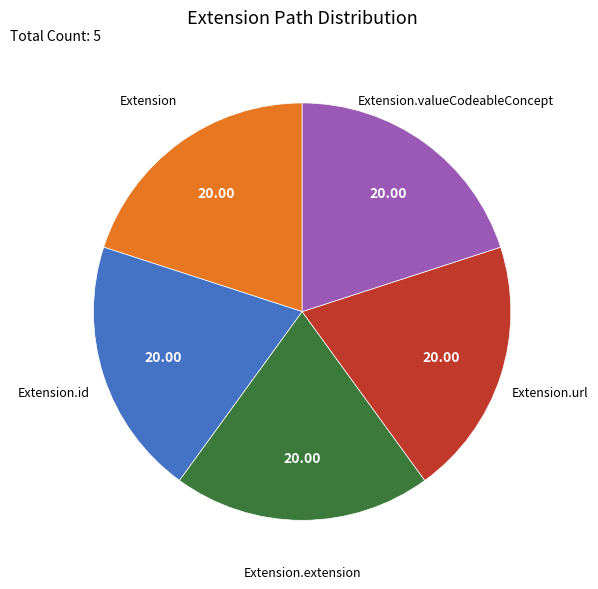

How many segments does this pie chart have?

5